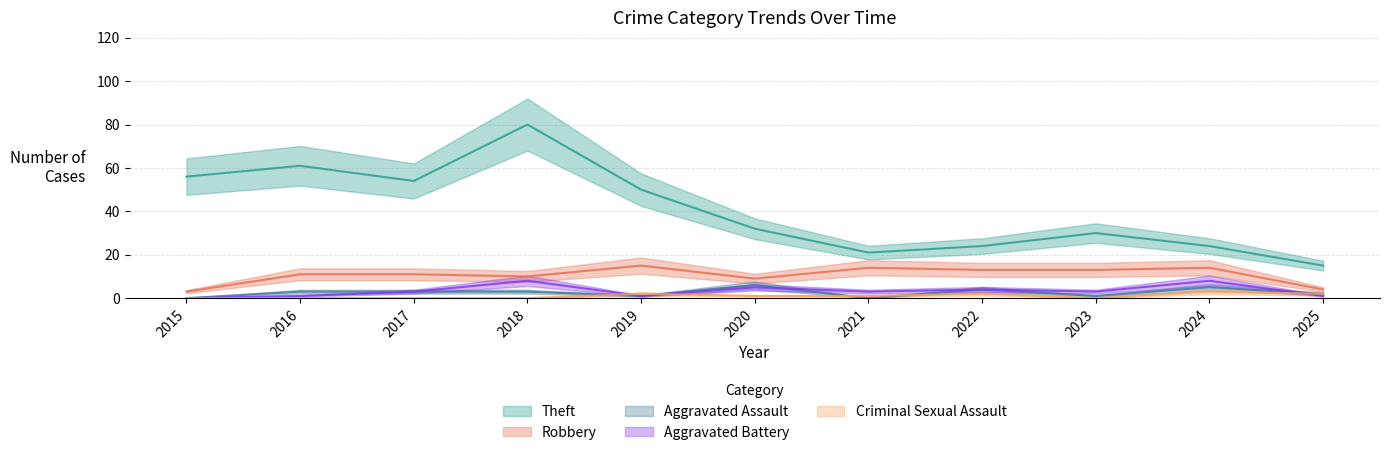

How many data points in Aggravated Assault are less than 3?

5